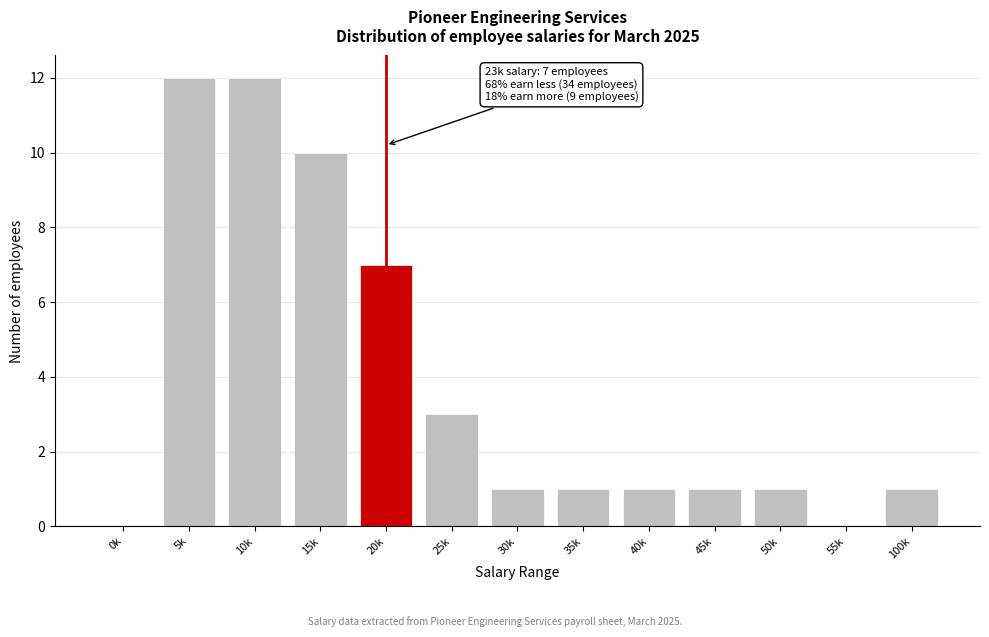

Reading left to right, list all the values displayed in this chart.

0k=0	5k=12	10k=12	15k=10	20k=7	25k=3	30k=1	35k=1	40k=1	45k=1	50k=1	55k=0	100k=1